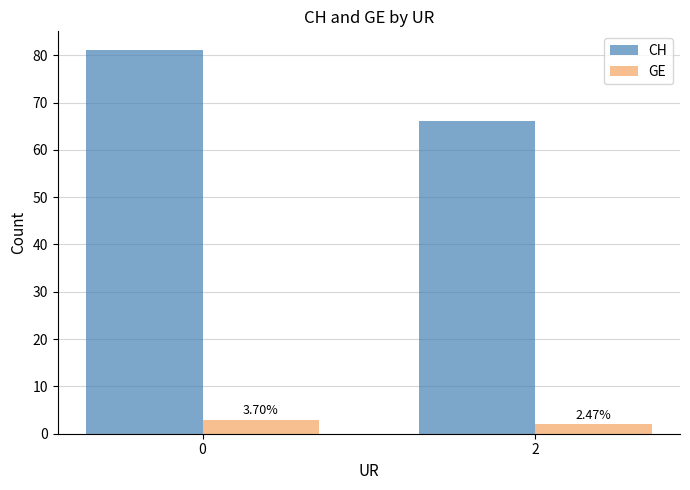

The GE series shows 1 at 0. True or false?

False